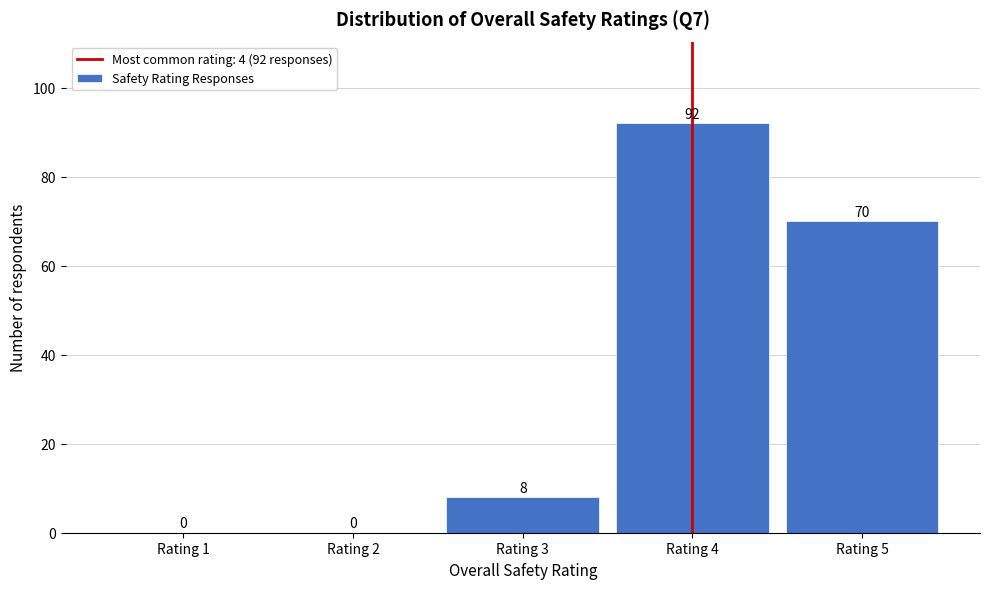

Which range on the x-axis has the tallest bar?

3.5 to 4.5